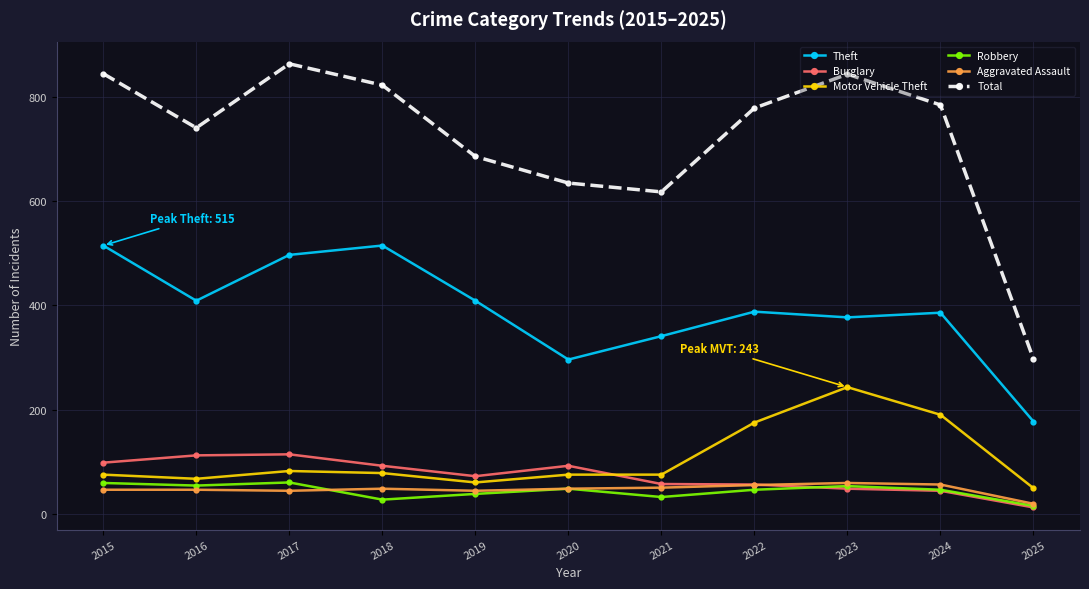

True or false: Aggravated Assault and Theft intersect in this chart.

False